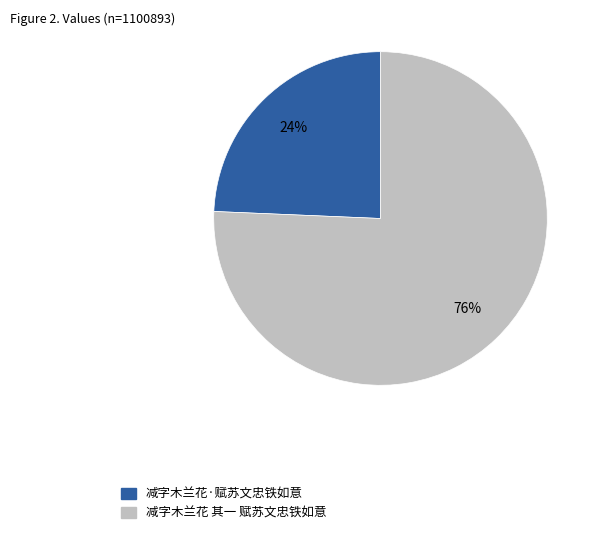

Combined, do 减字木兰花·赋苏文忠铁如意 and 减字木兰花 其一 赋苏文忠铁如意 account for over 50%?

Yes